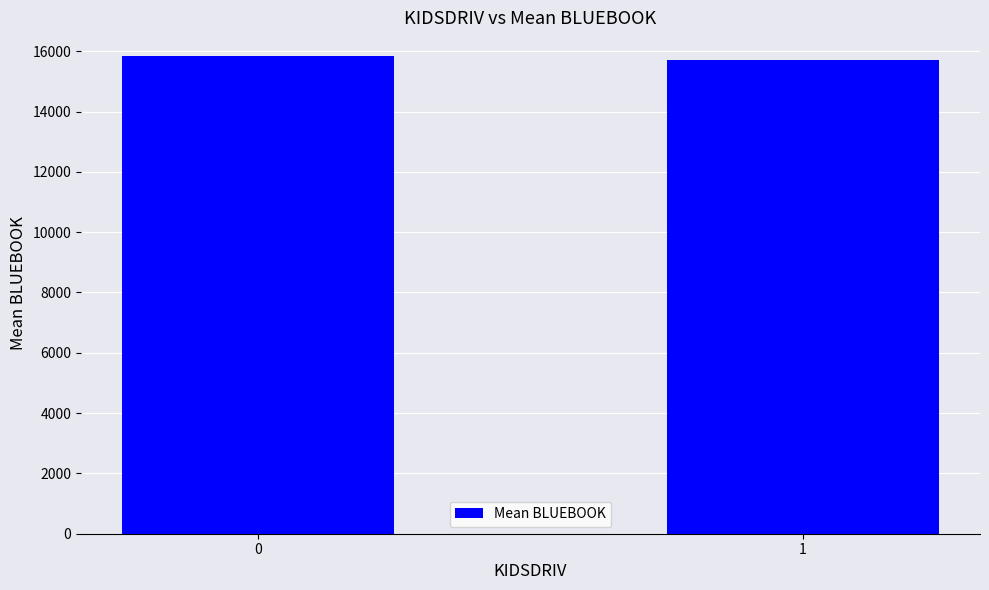

How many data points are above 15835?

1